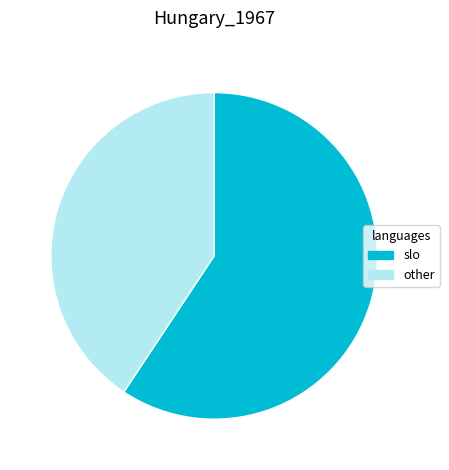

Is the sum of slo and other greater than half?

Yes